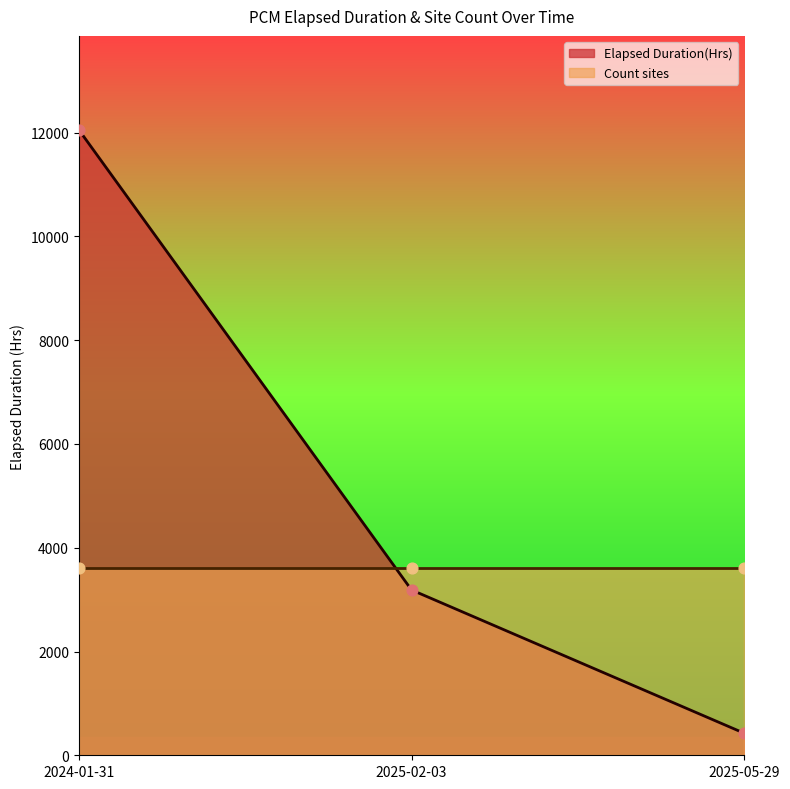

Between 2025-02-03 and 2025-05-29, which is larger?

2025-02-03